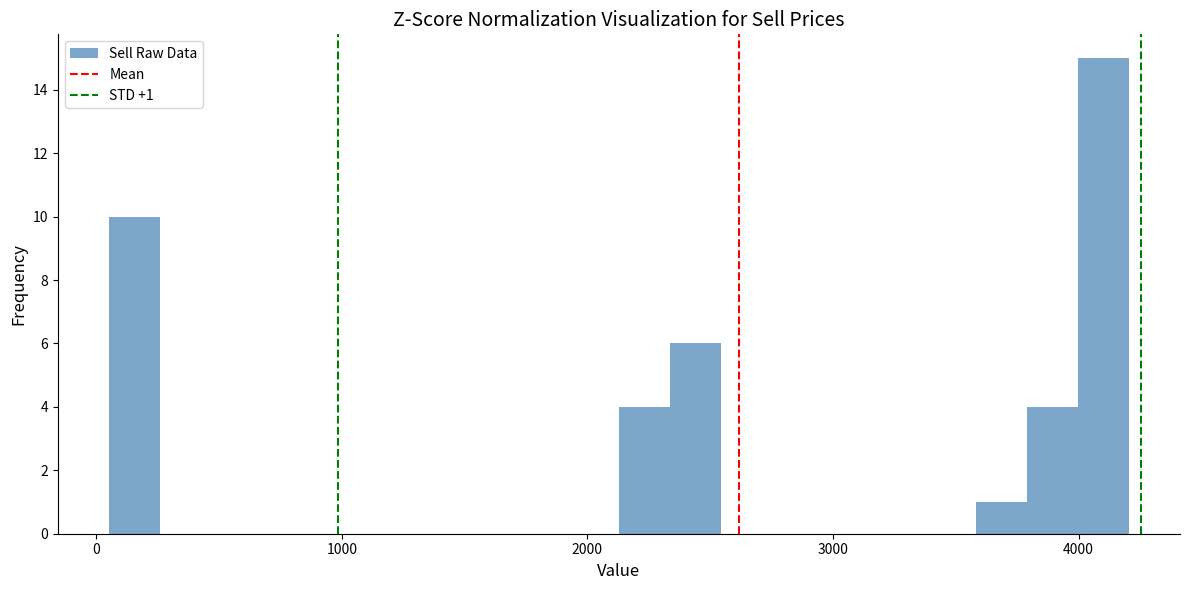

Around what value on the x-axis is the tallest bar? Give the approximate position of its centre, as read against the axis.

4100